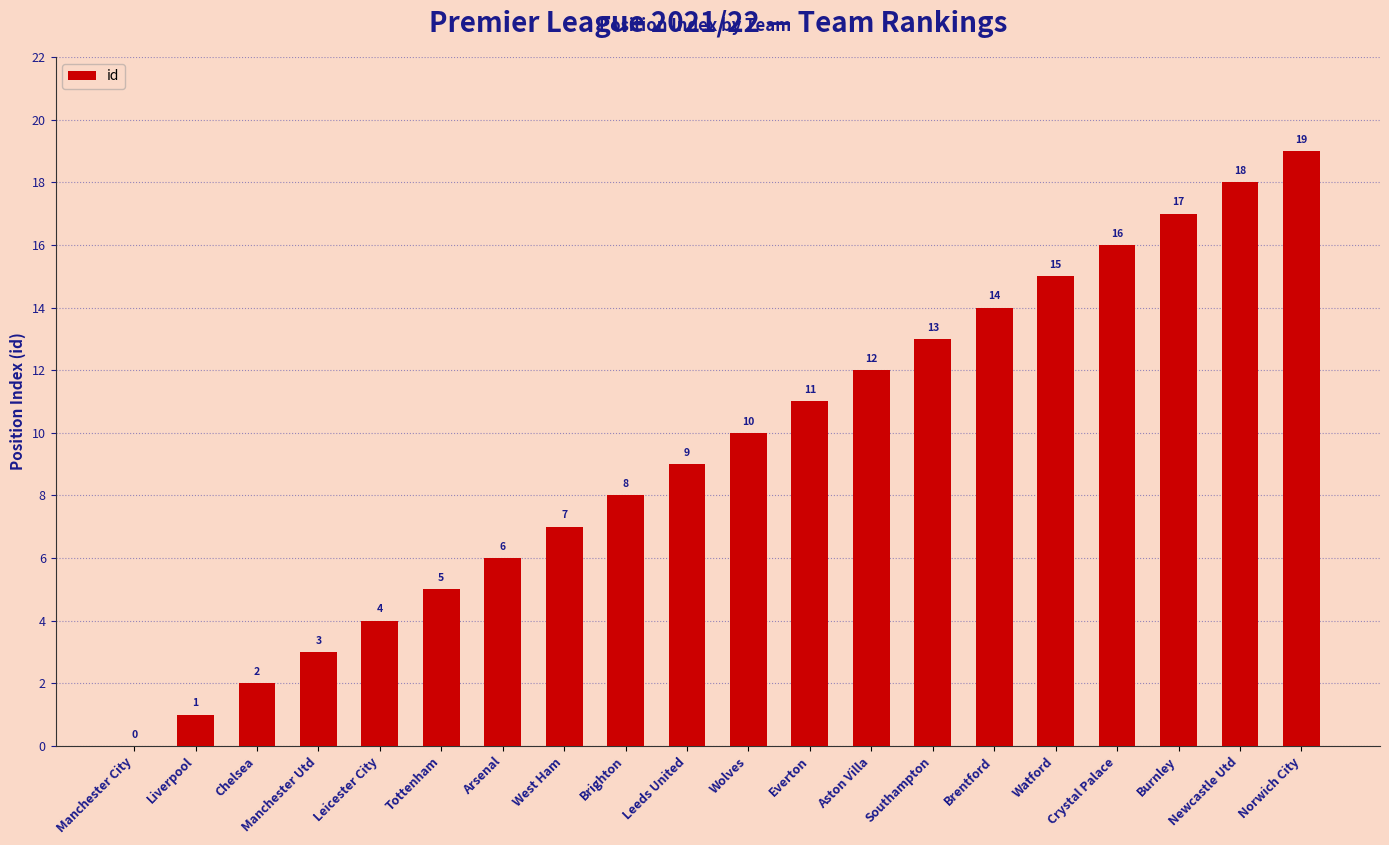

What is the greatest value displayed?

19